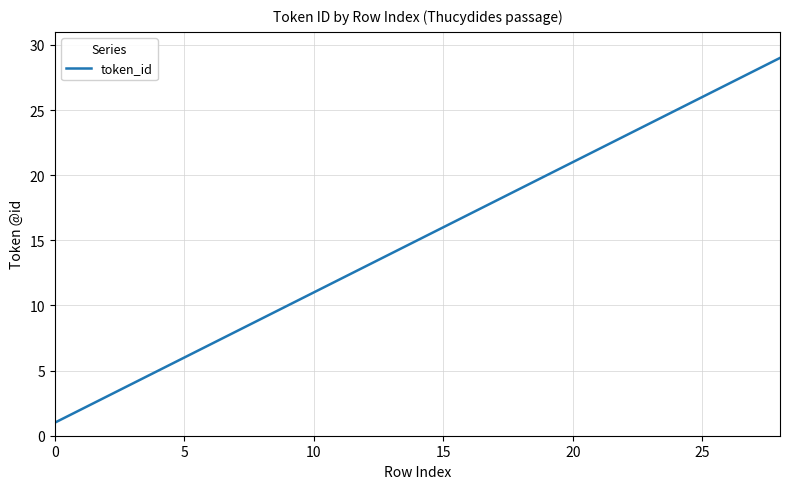

What is the difference between the maximum and minimum values?

28